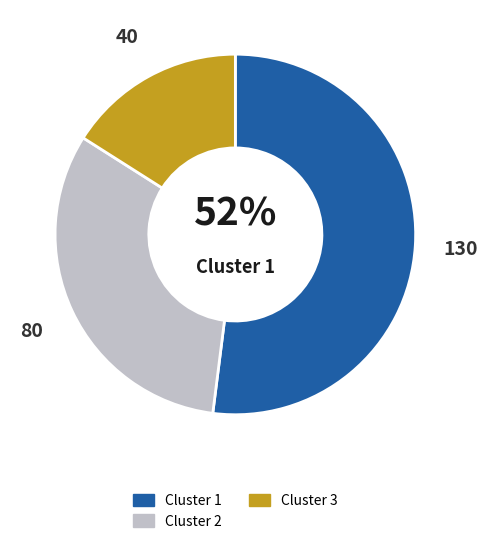

To the nearest percent, what is the average slice percentage?

33%